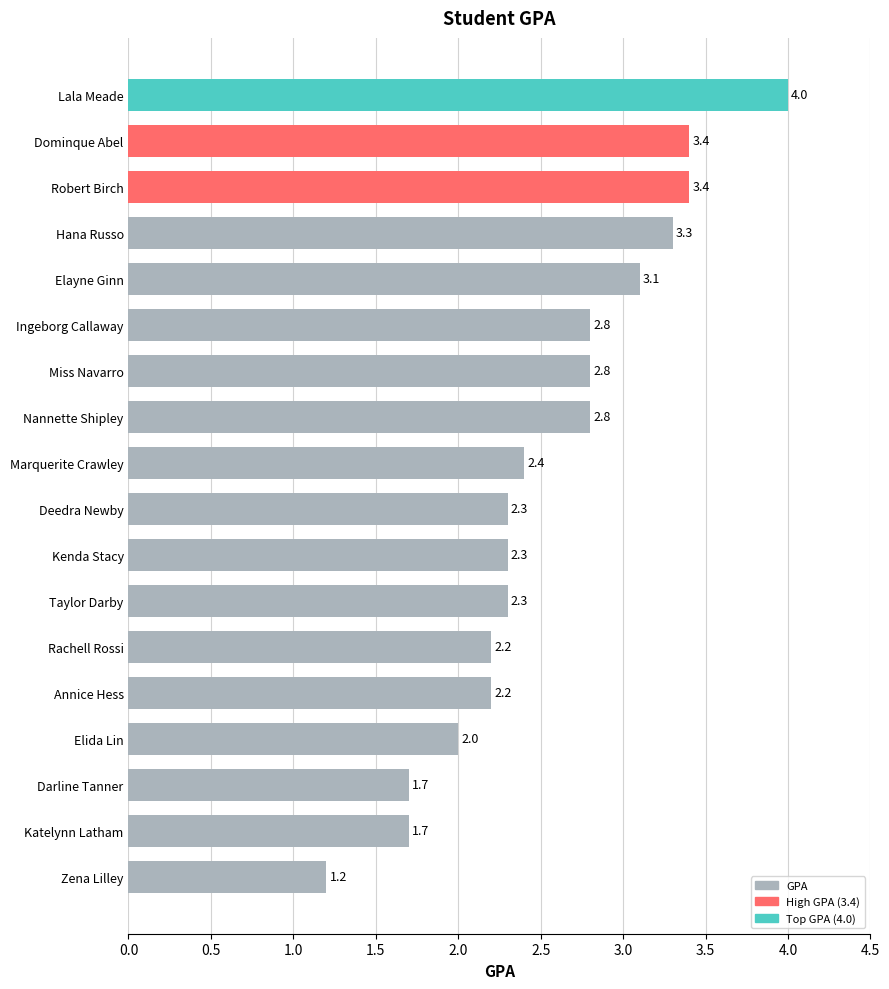

What is the change in value from Elida Lin to Marquerite Crawley?

+0.4